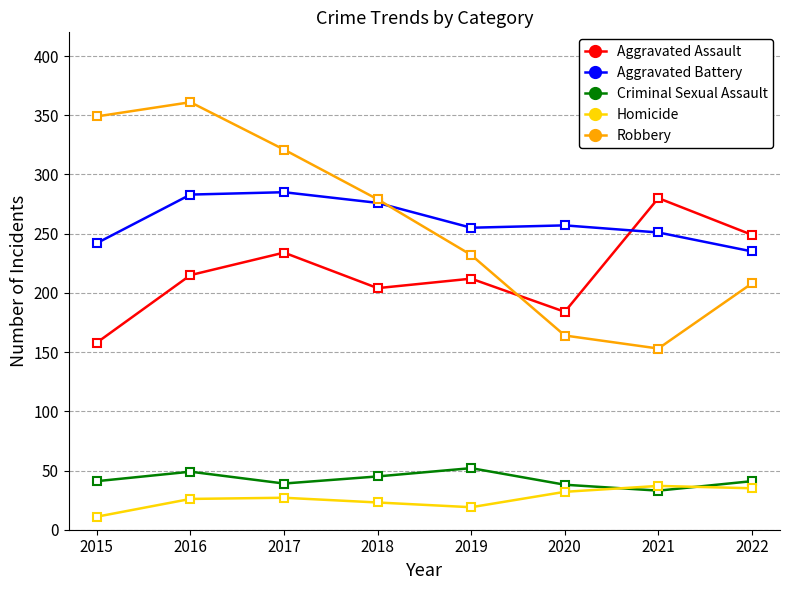

How many interior local valleys does the Robbery series have?

1